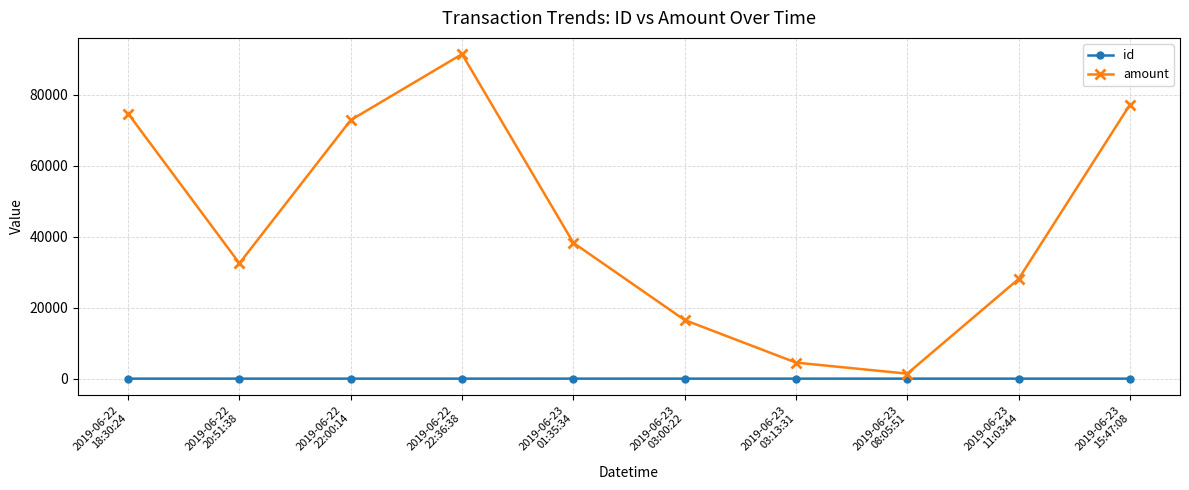

What is the difference between the amount values at 2019-06-22
22:00:14 and 2019-06-23
03:00:22?

56374